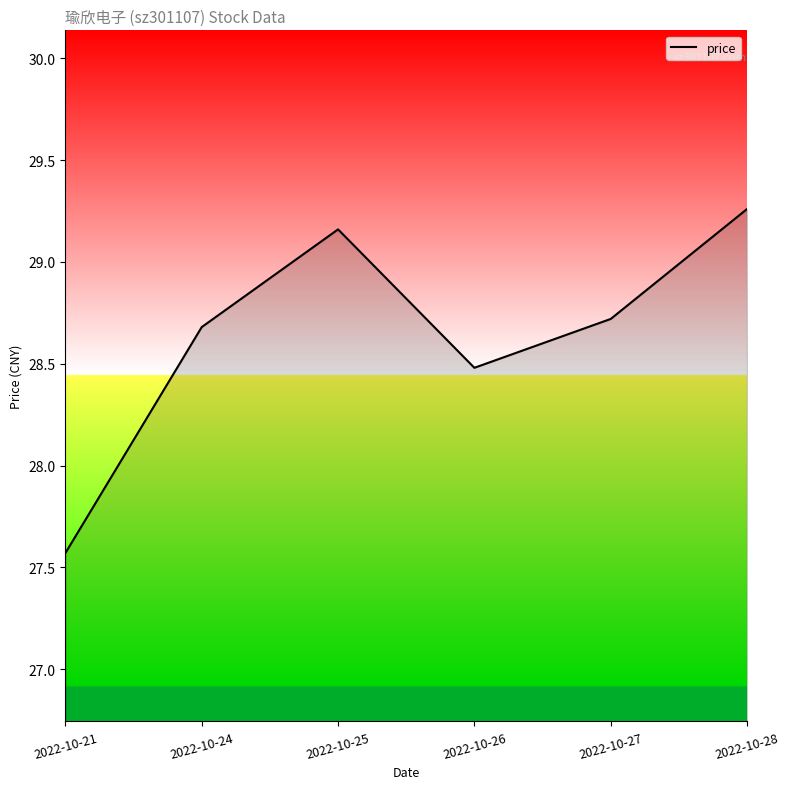

Reading left to right, extract all data points from this chart.

2022-10-21=27.6	2022-10-24=28.7	2022-10-25=29.2	2022-10-26=28.5	2022-10-27=28.7	2022-10-28=29.3